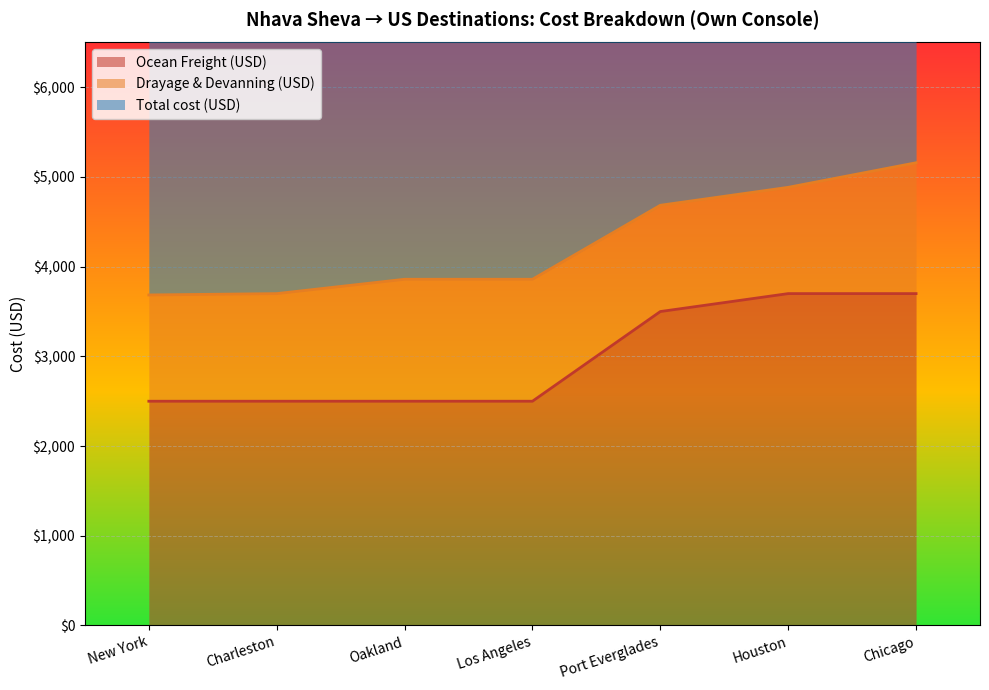

What is the minimum value shown in the chart?

2500